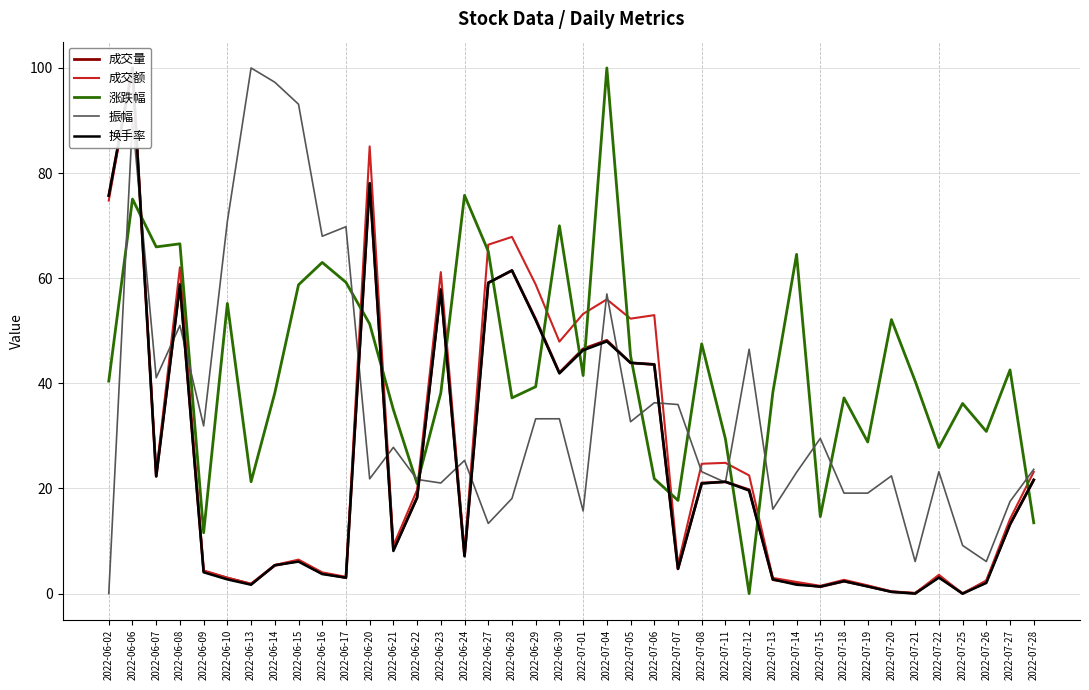

What value does the 换手率 series have at 2022-07-27?

13.2